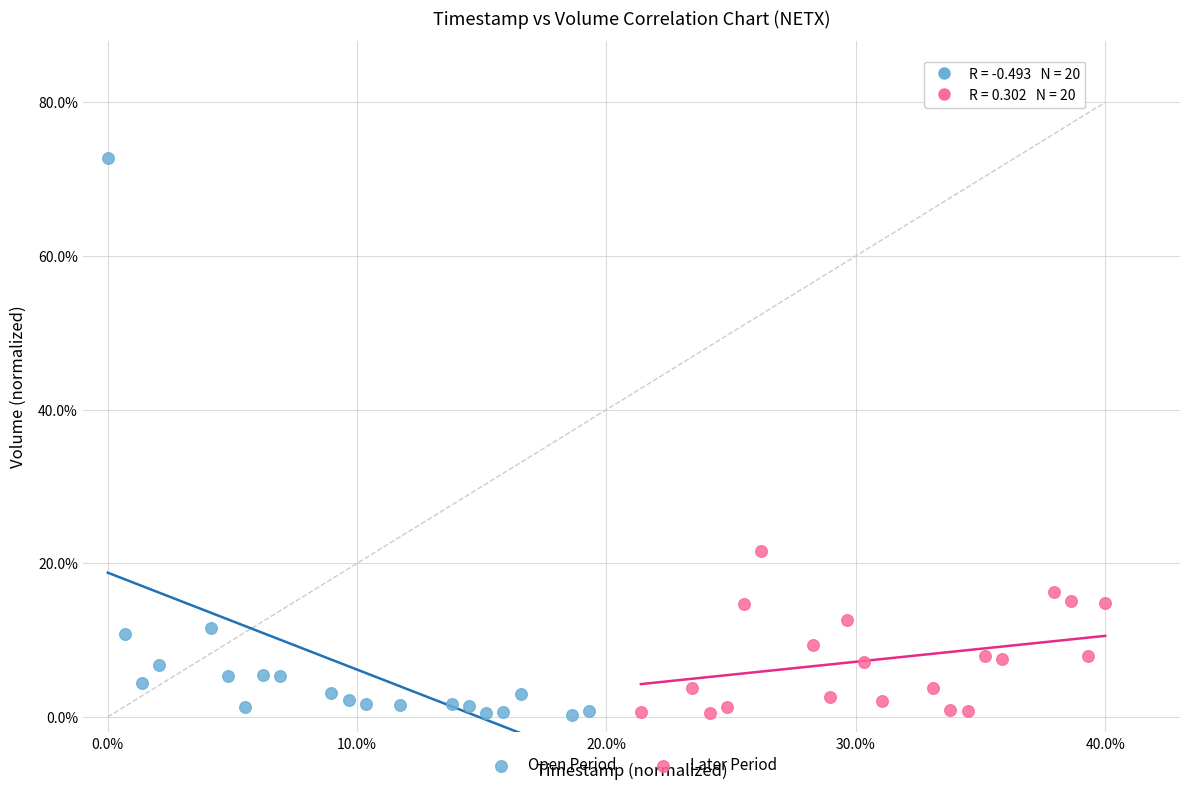

Which series reaches the maximum Y coordinate?

Open Period